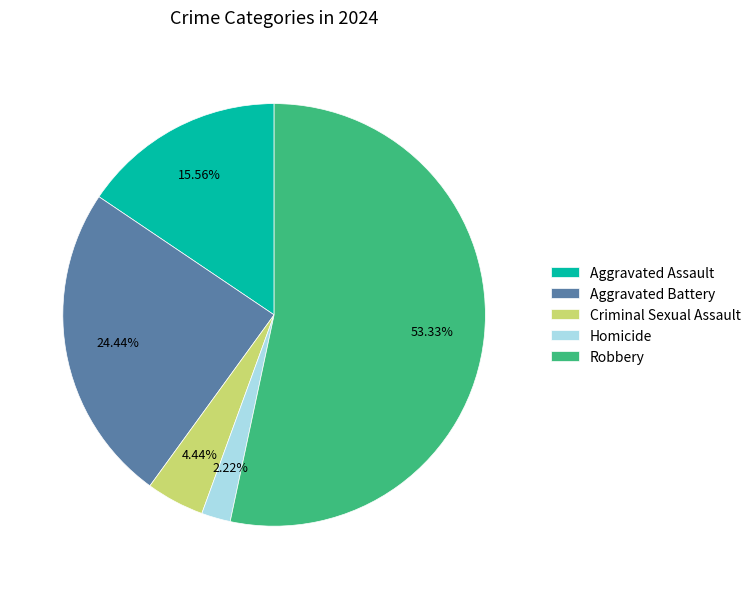

Which slice represents more than half of the pie?

Robbery